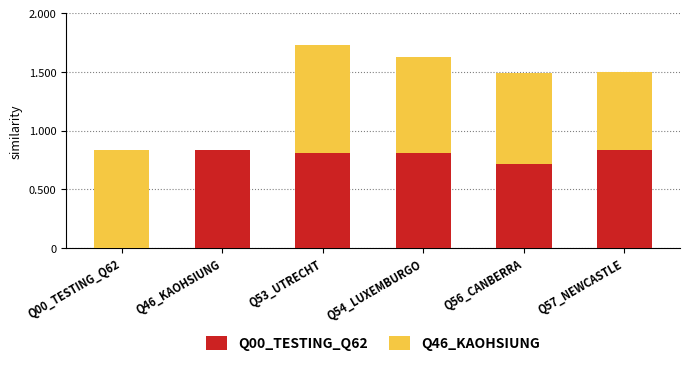

Between Q00_TESTING_Q62 and Q54_LUXEMBURGO, which series saw the biggest shift?

Q00_TESTING_Q62